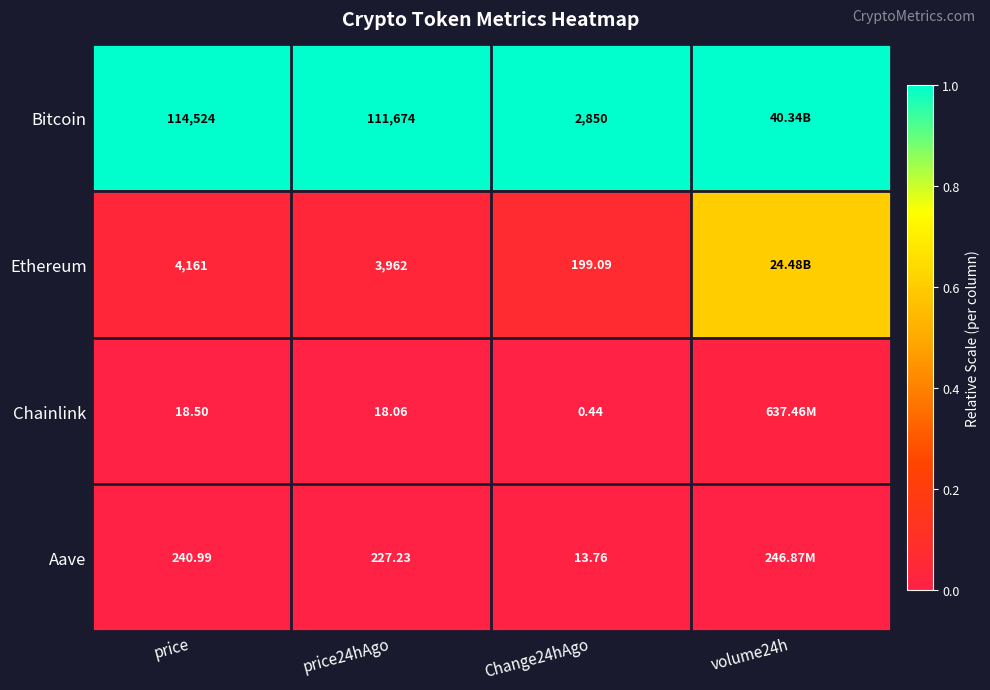

Is the value of Chainlink at price24hAgo greater than the value of Bitcoin at Change24hAgo?

No